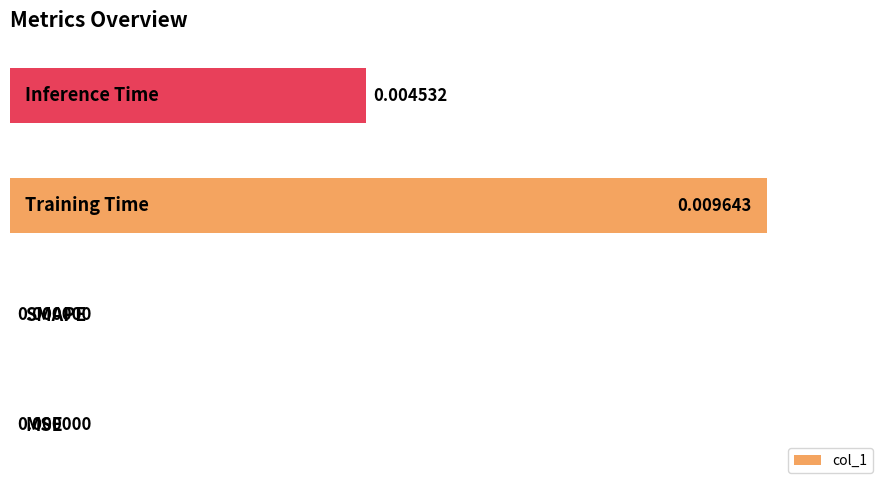

List the labels in order of value, smallest first.

0, 1, 3, 2